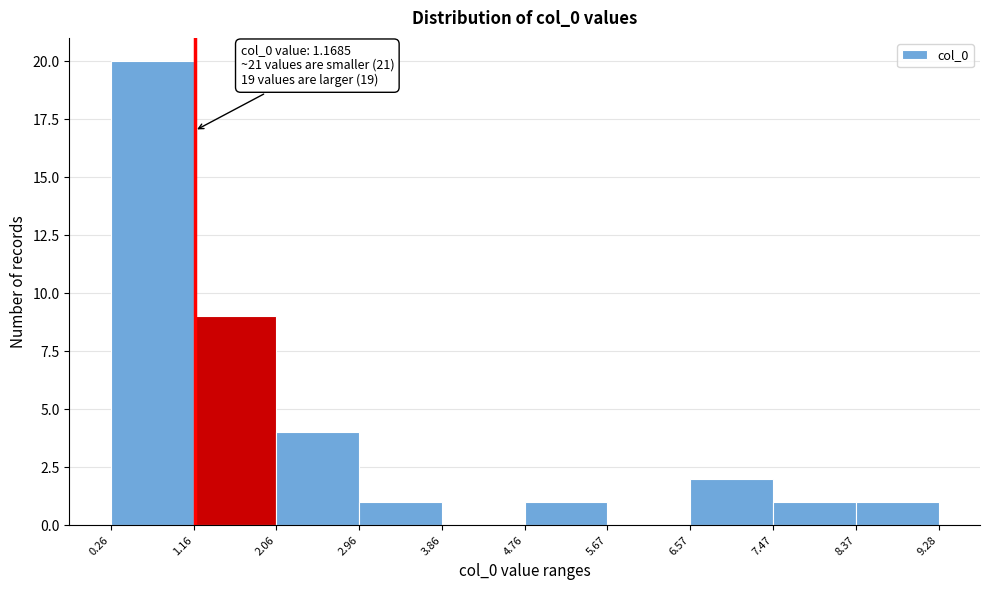

Over which range of the x-axis is the bar tallest?

0.26 to 1.16